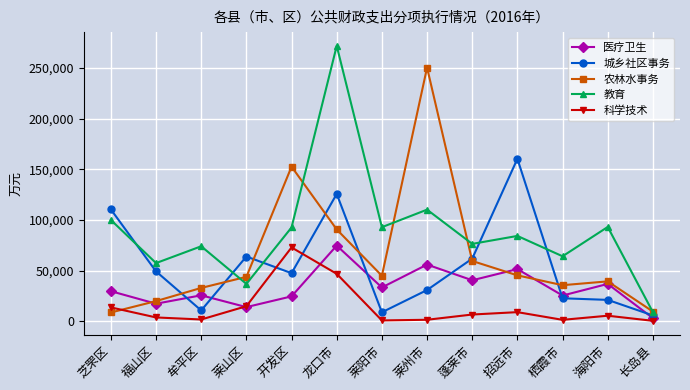

True or false: 城乡社区事务 has a value of 21062 at 海阳市.

True